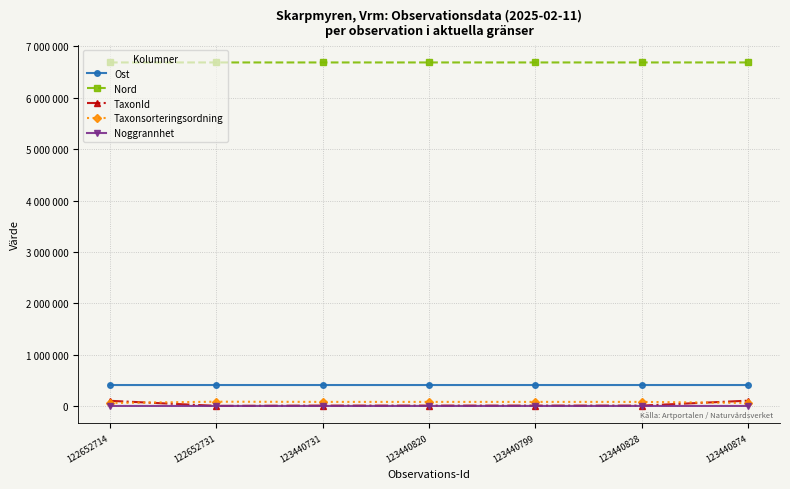

True or false: Noggrannhet has more than 2 points higher than both neighbors.

False